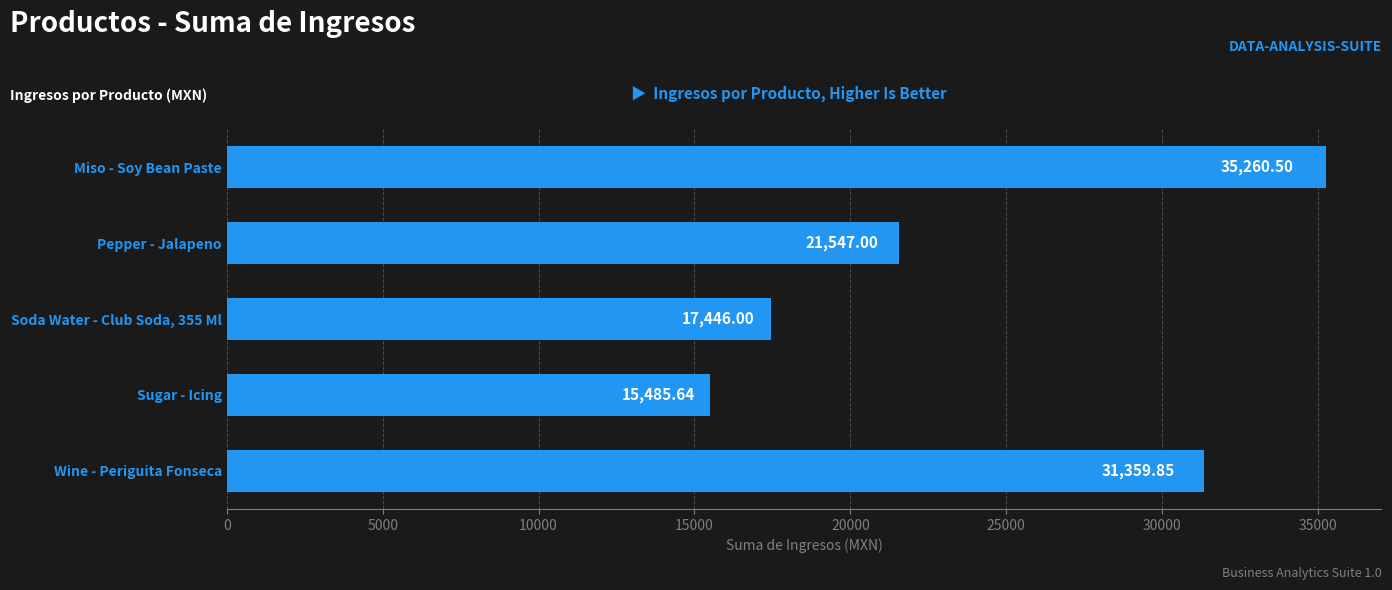

Count the number of data series in this chart.

1